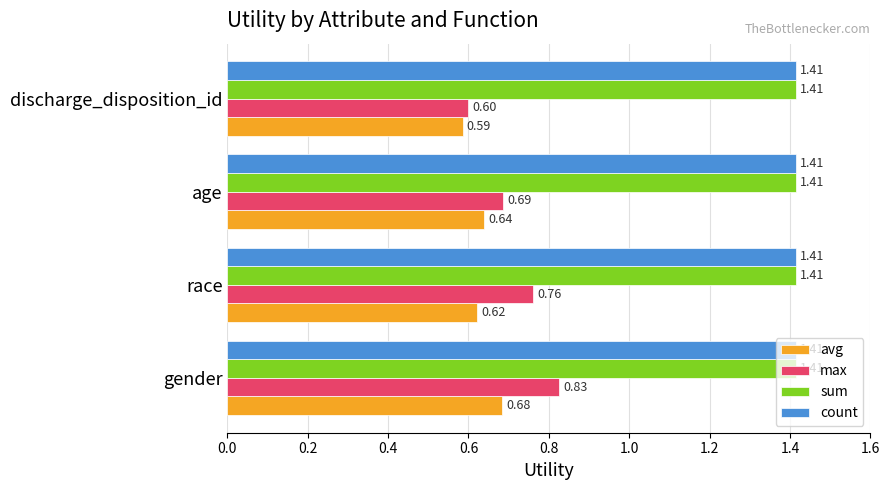

Which series has the widest spread of values?

max